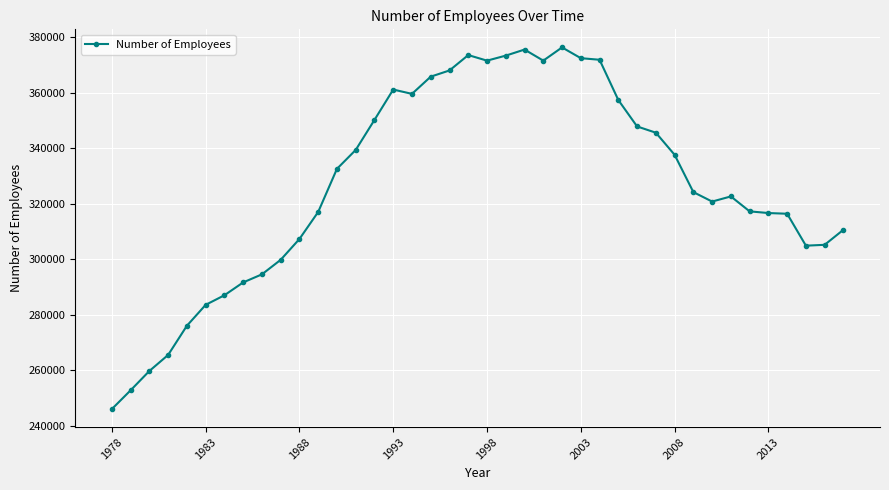

True or false: there are more than 0 points higher than both neighbors.

True